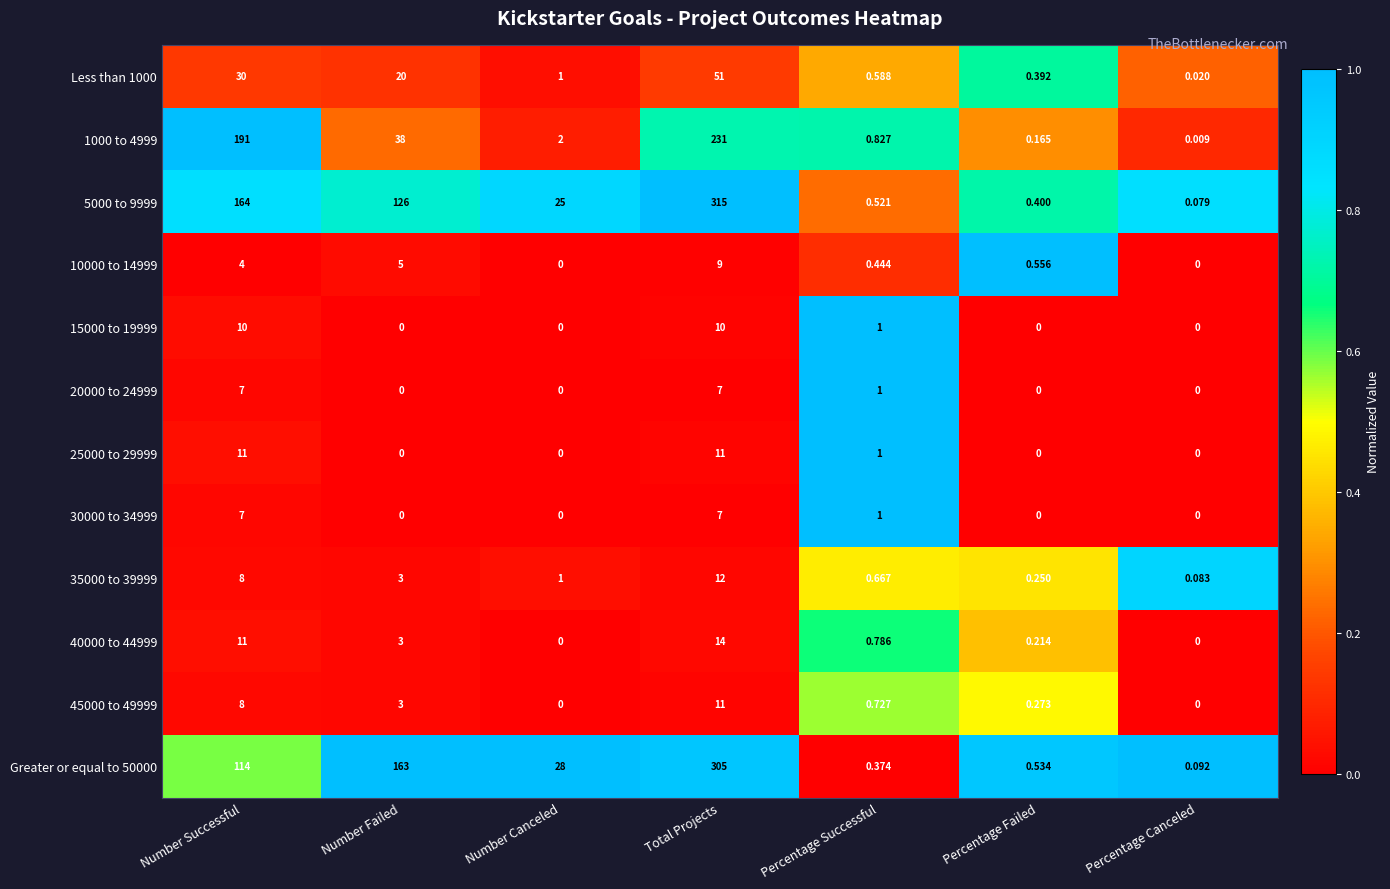

At which label is 30000 to 34999 closest to 3?

Percentage Successful